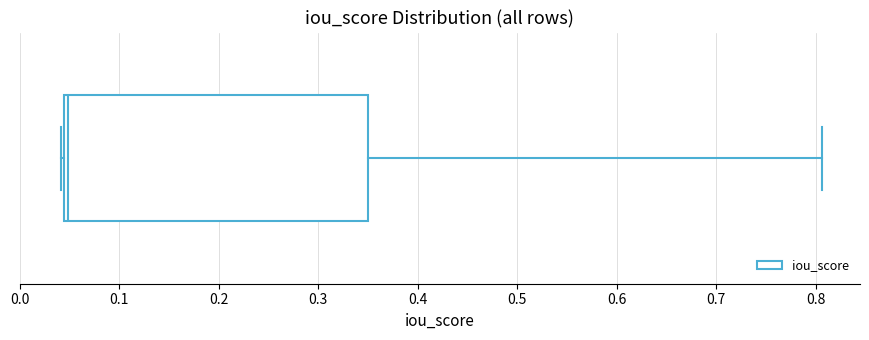

Transcribe this box plot: give where the median line is, the range the box spans, and where the two whiskers end, as read against the x-axis. The values are not printed on the chart, so give them approximately, as read against the axis.

median 0.05, box 0.04 to 0.35, whiskers 0.04 to 0.81